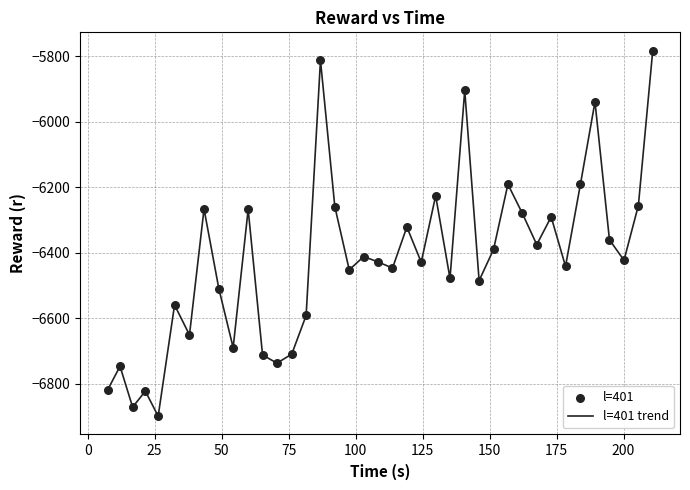

What is the greatest value displayed?

-5782.3